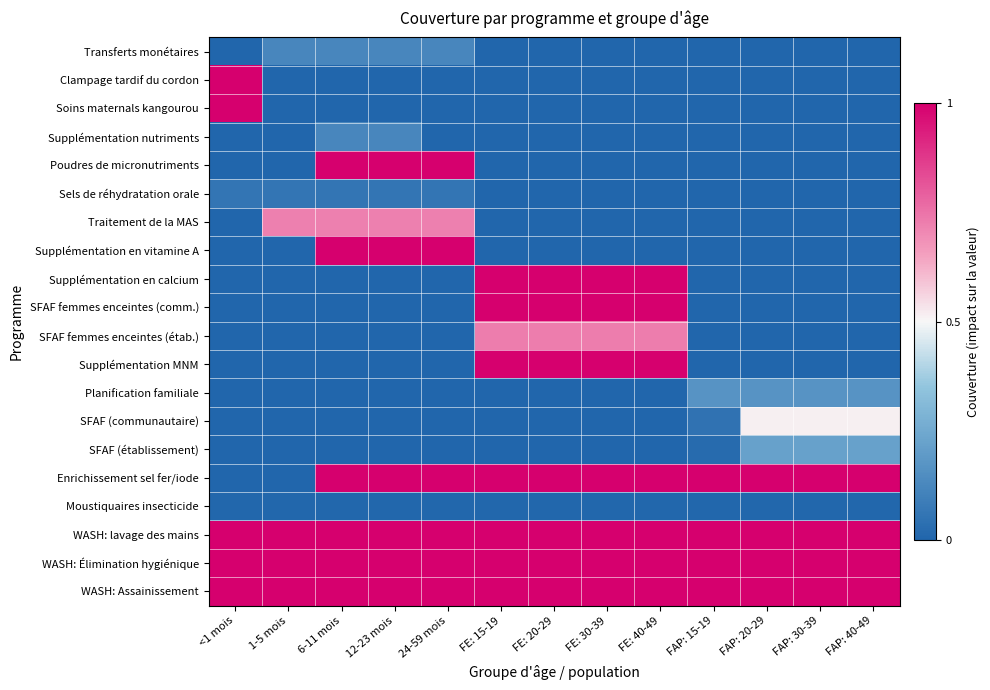

Which series has the largest range (max minus min)?

Clampage tardif du cordon